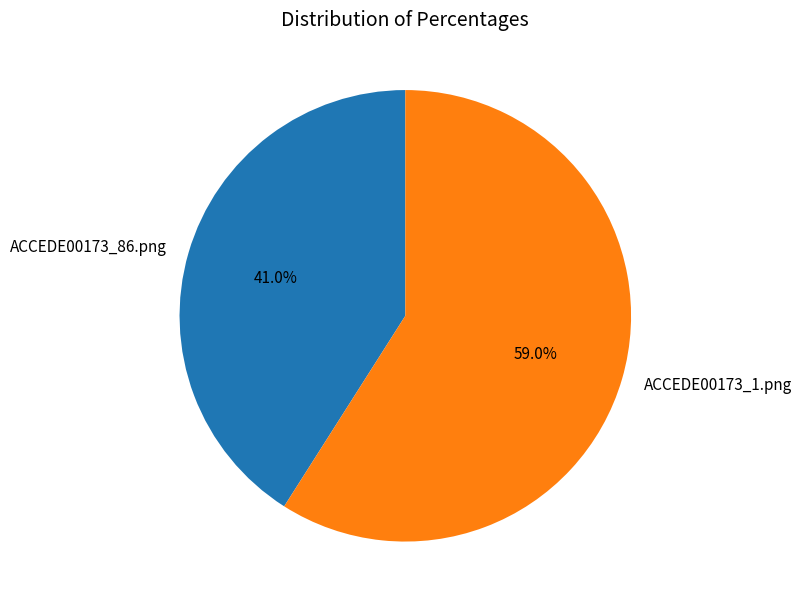

To the nearest percent, what is the average slice percentage?

50%